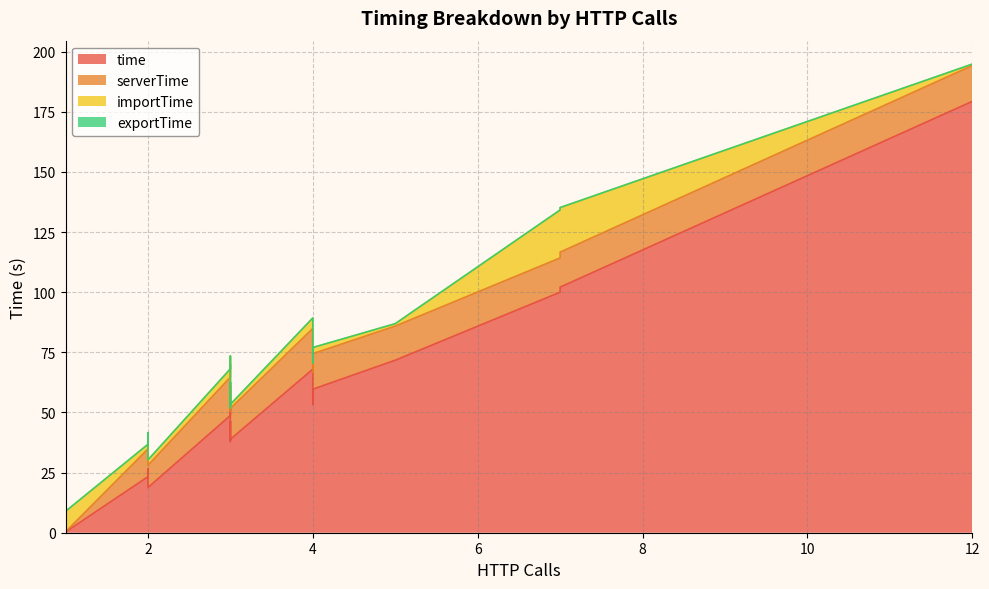

Which series has the largest total across all categories?

time